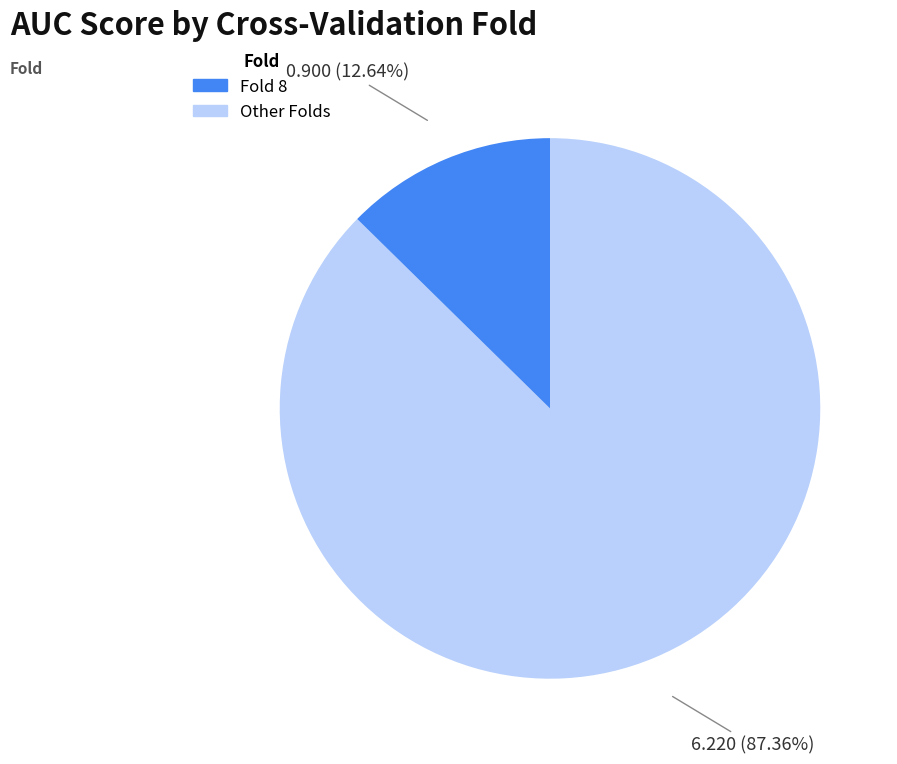

Does any single category account for the majority?

Yes